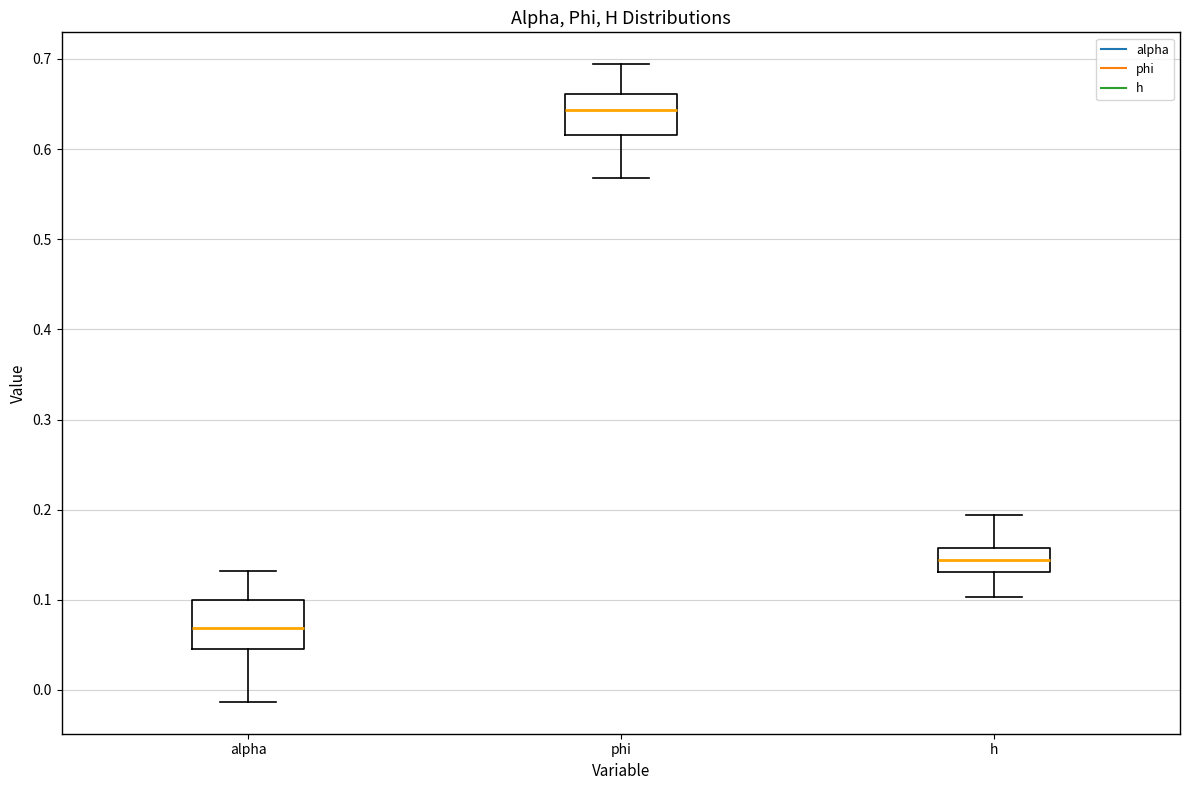

Which box's median line is the highest?

phi